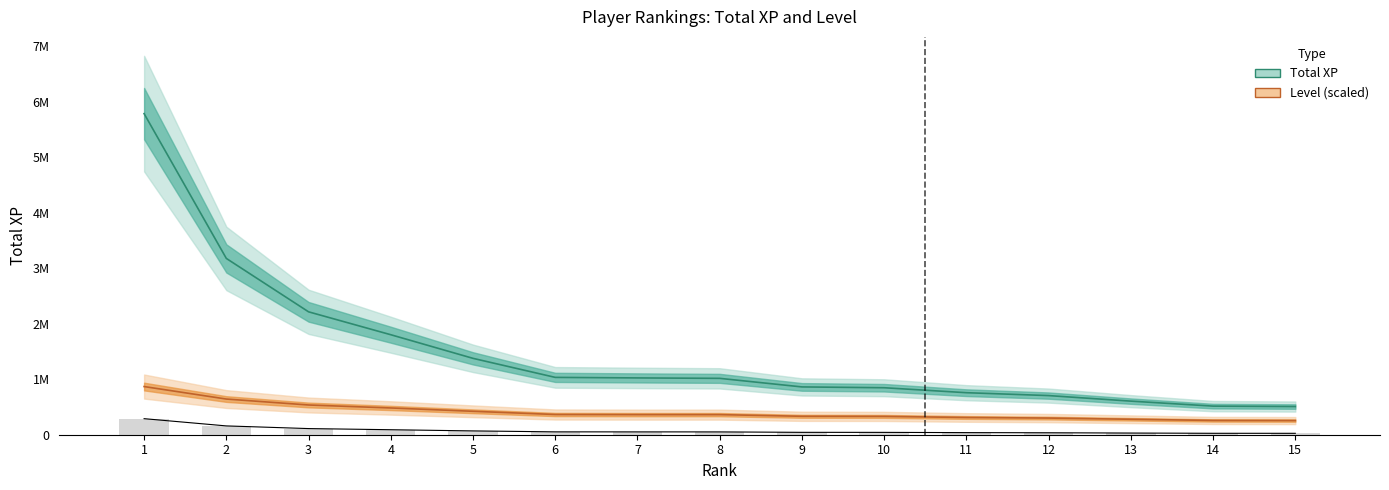

Is it true that Level (Partial Data) equals 451039.4 at 13?

False